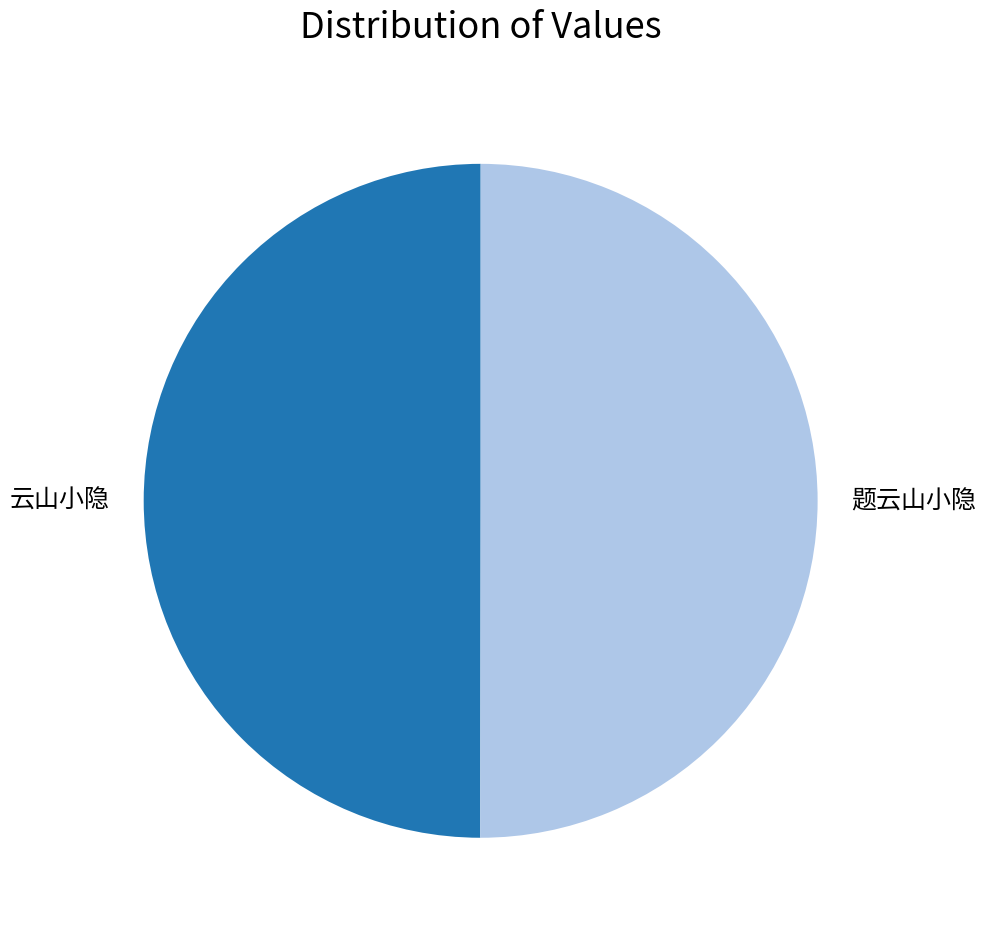

Approximately how many times larger is the value at 题云山小隐 compared to 云山小隐?

1.0